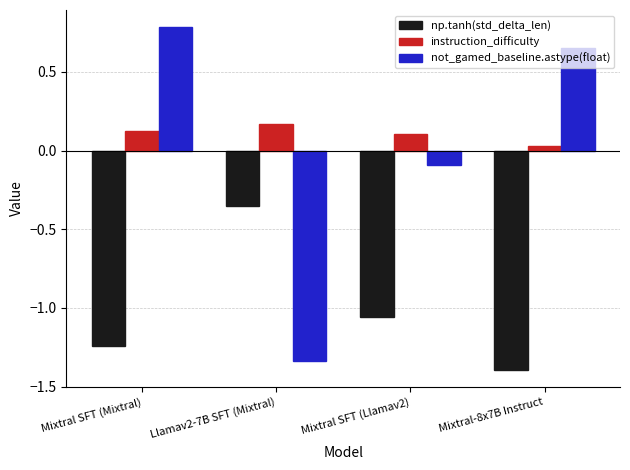

Does the chart contain any negative values?

Yes